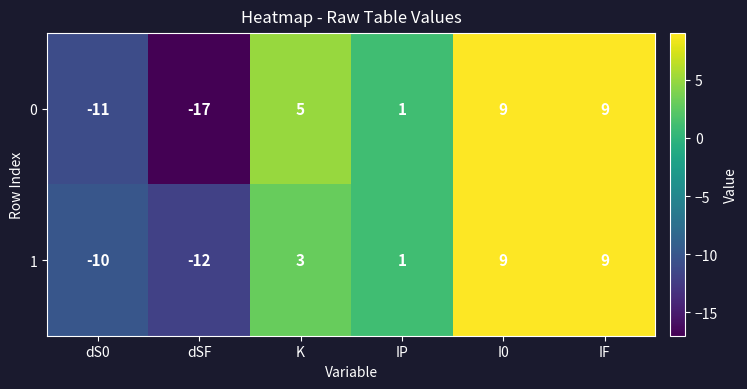

What is the difference between the highest and lowest values at dSF?

5